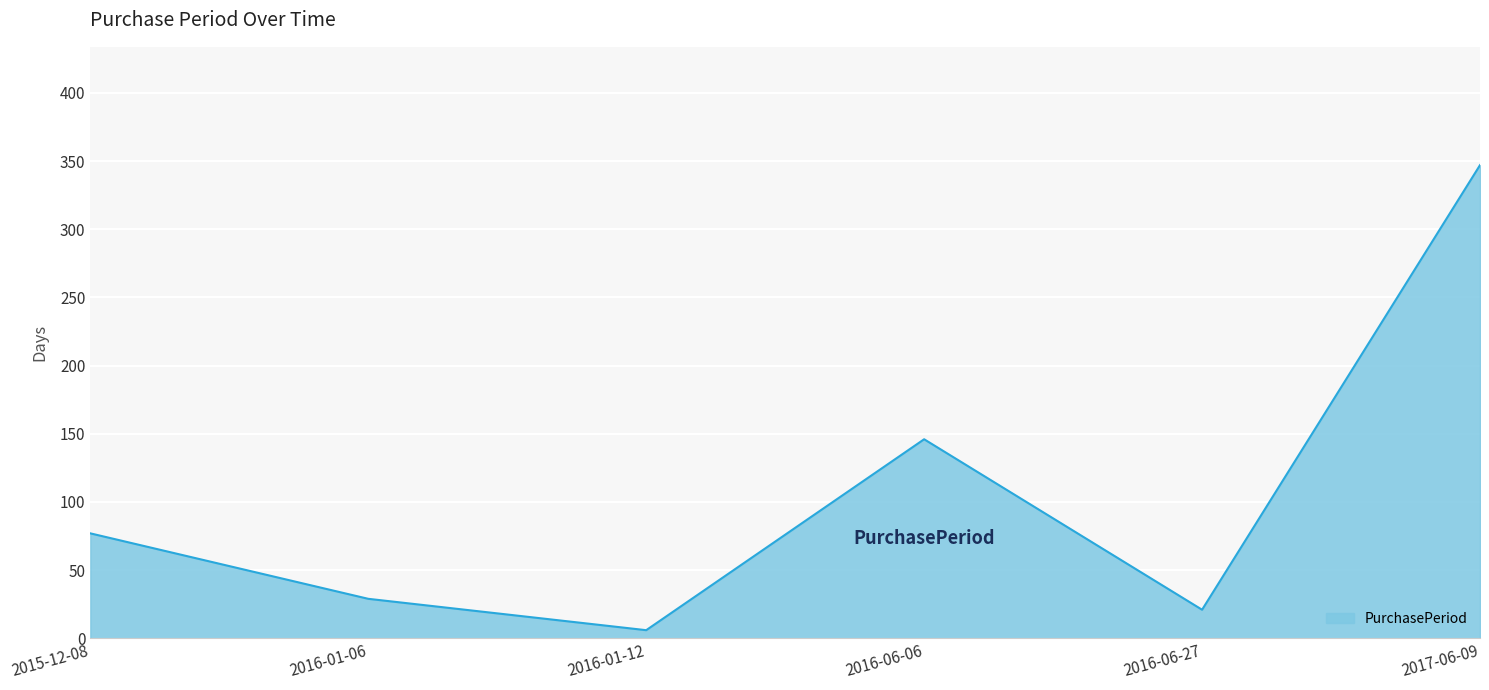

True or false: the data has more than 0 interior local peaks.

True